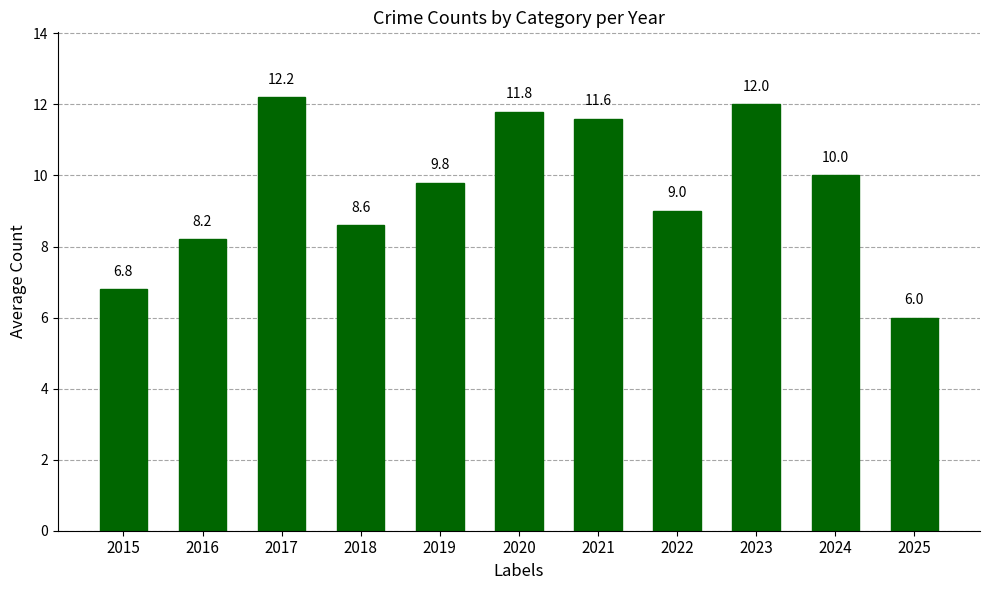

What is the sum of the values at 2015 and 2020?

18.6